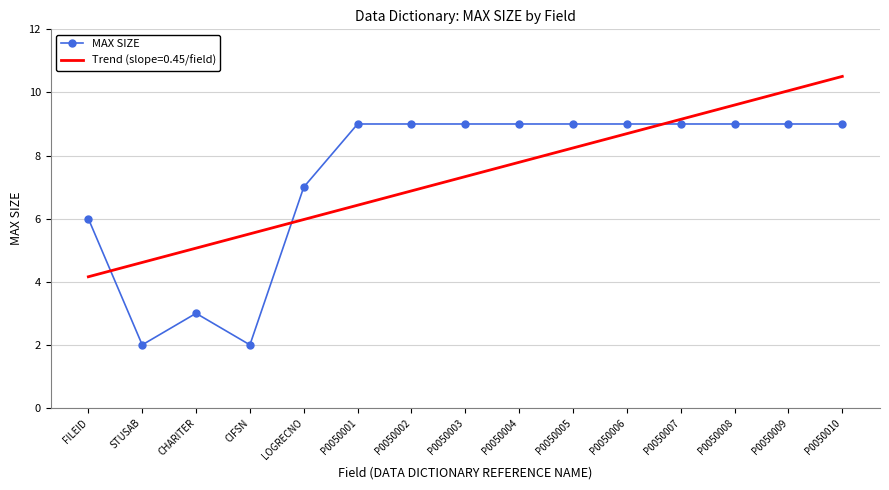

What is the label of the 4th point from the right?

P0050007